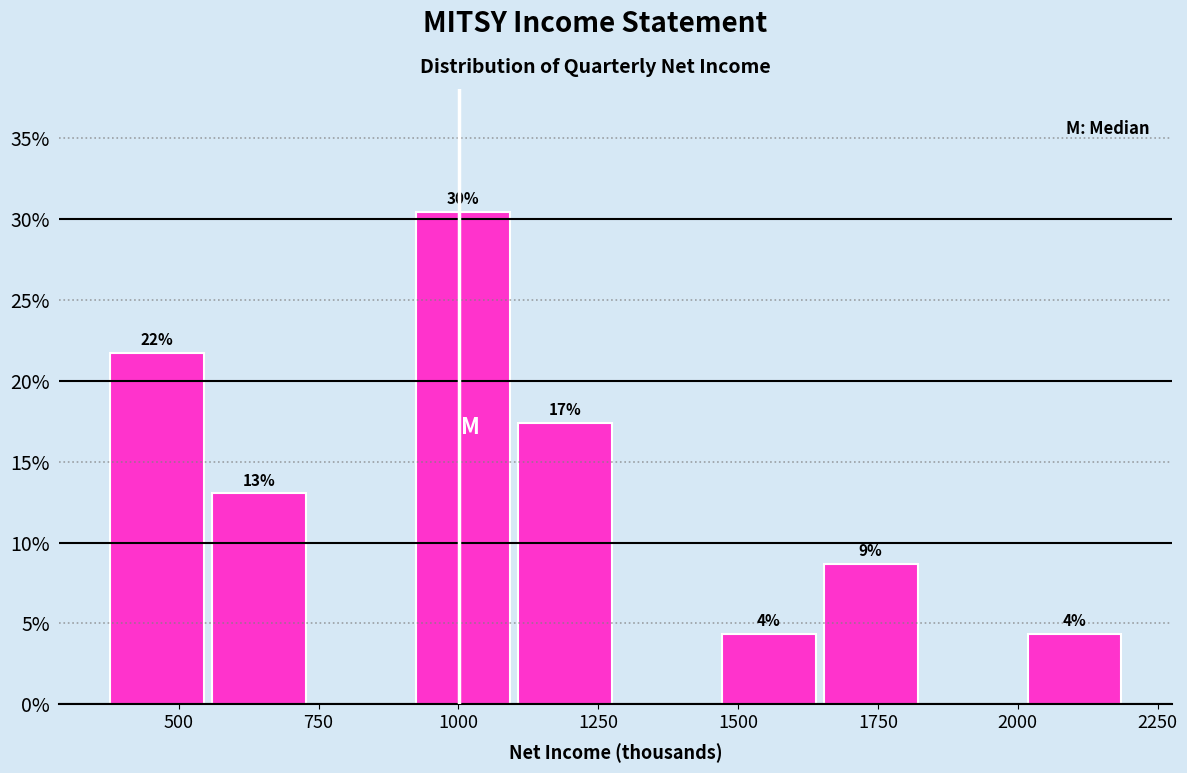

Around what value on the x-axis is the tallest bar? Give the approximate position of its centre, as read against the axis.

1000